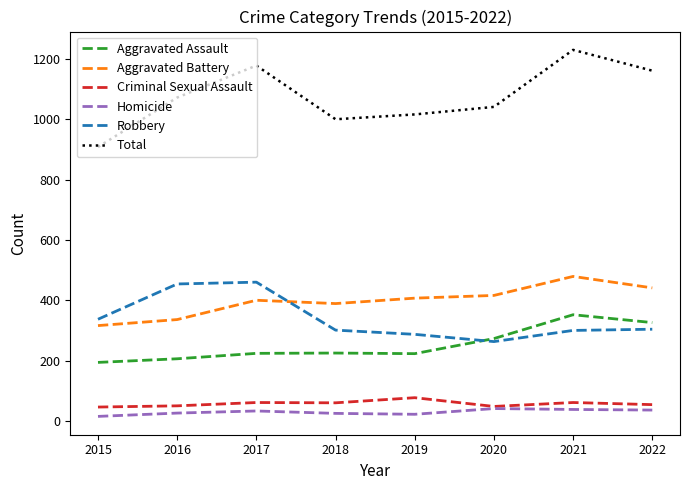

How many values in the Aggravated Assault series are below 225?

4